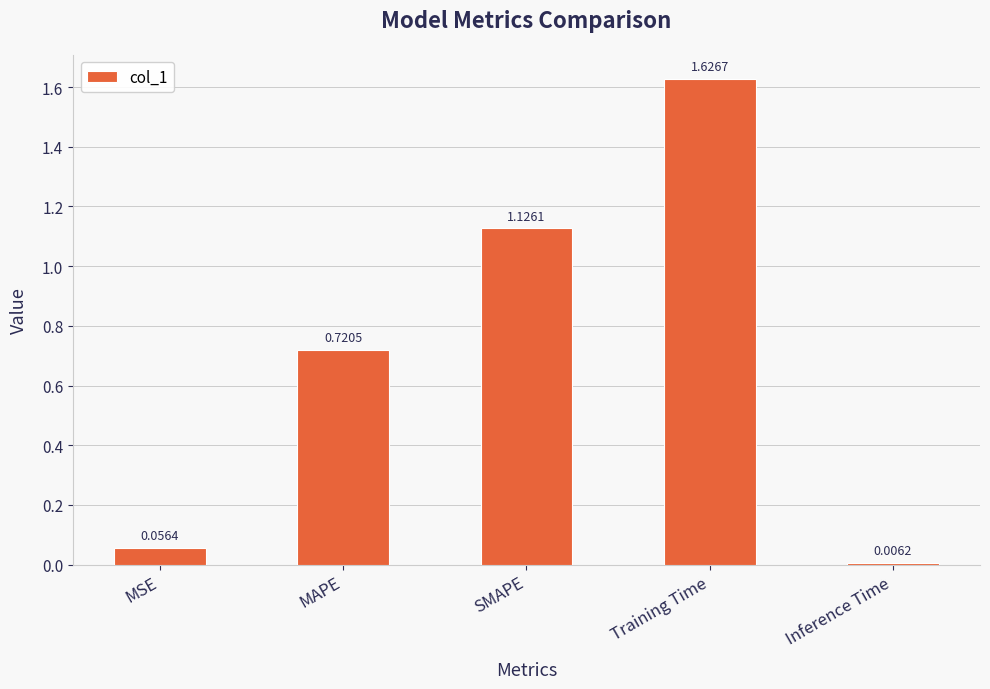

Which has a higher value, MSE or MAPE?

MAPE